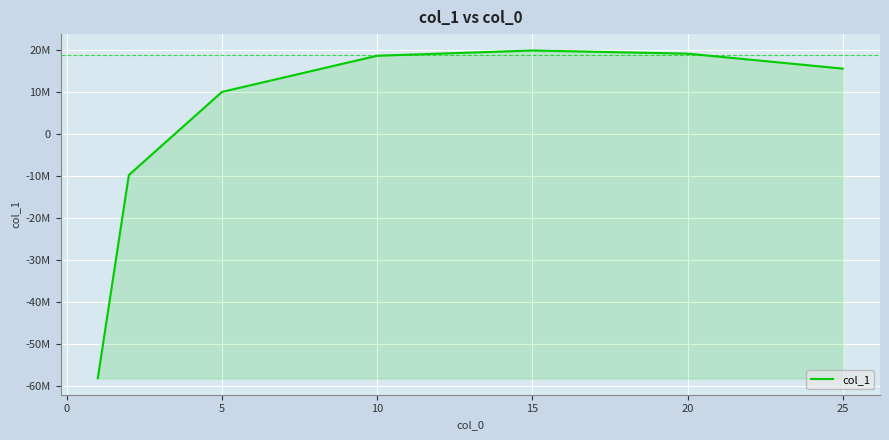

Does the chart have visible grid lines?

Yes